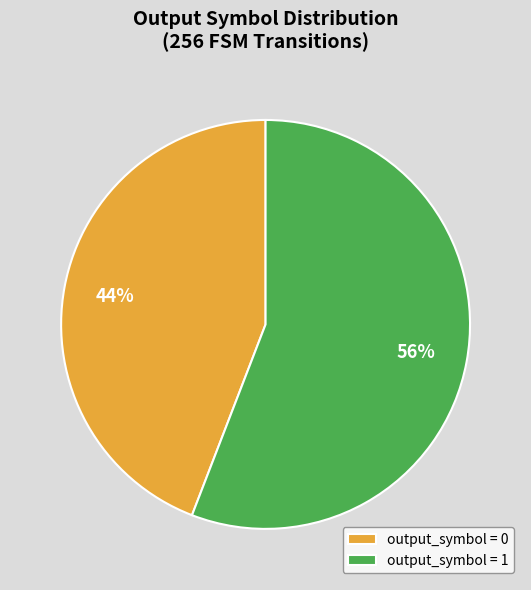

True or false: output_symbol = 1 accounts for 45% of the total.

False